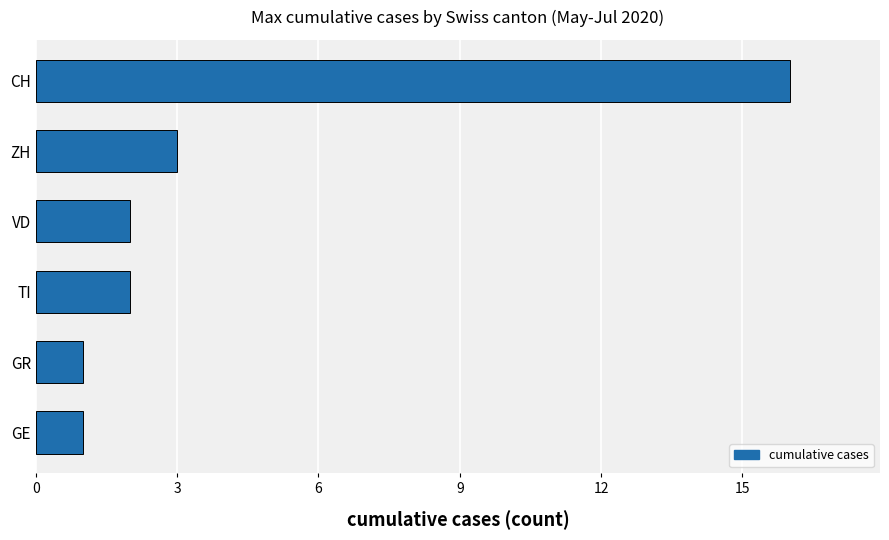

At which label is the value closest to 8?

ZH